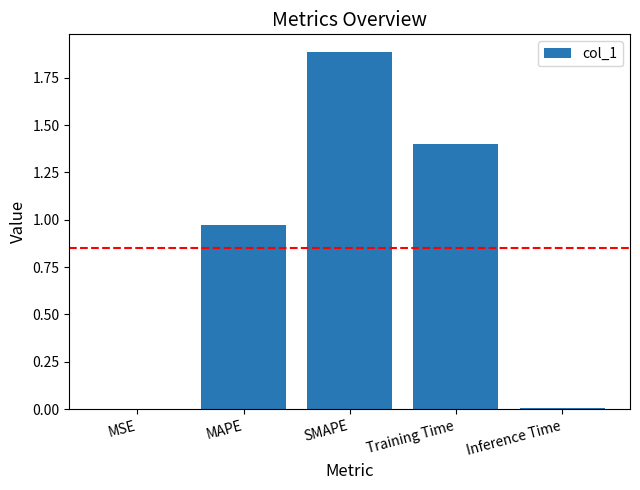

Which category has the highest value across all series?

SMAPE